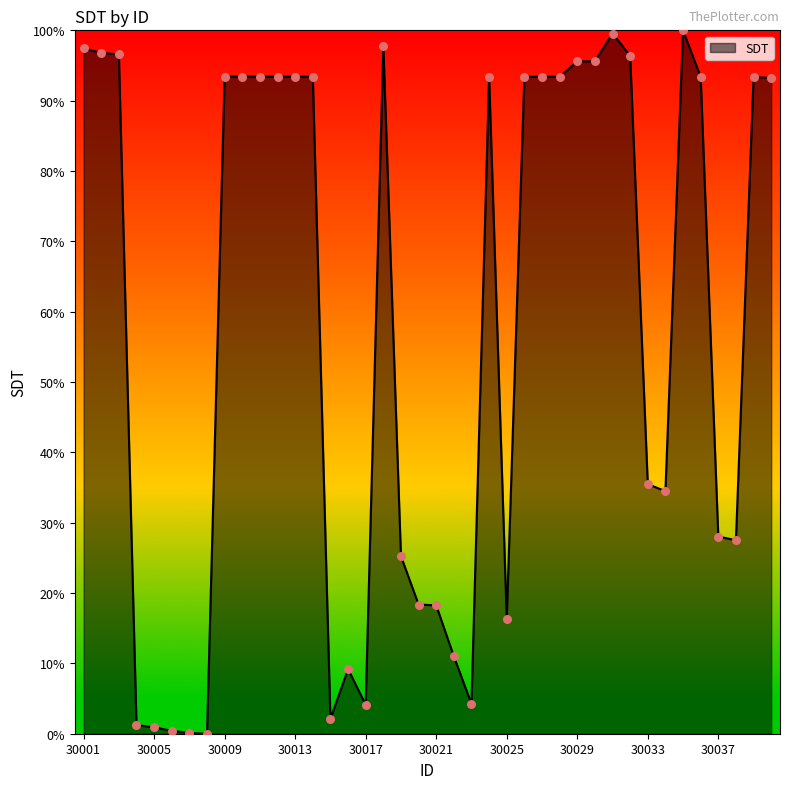

What is the difference between the maximum and minimum values?

100.0